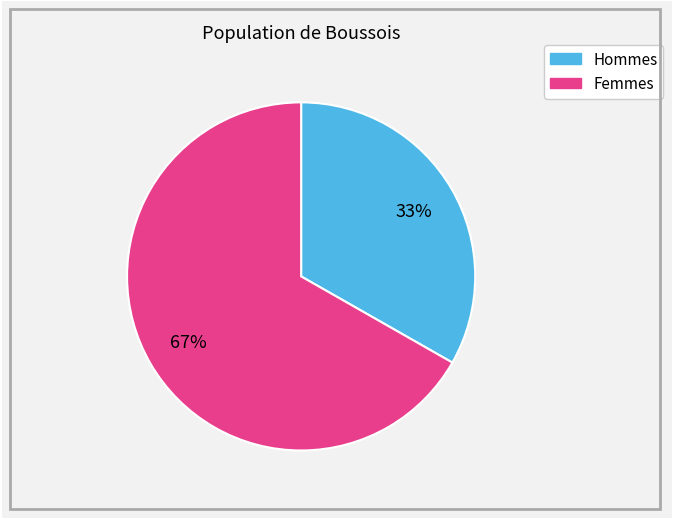

To the nearest percent, what is the average slice percentage?

50%